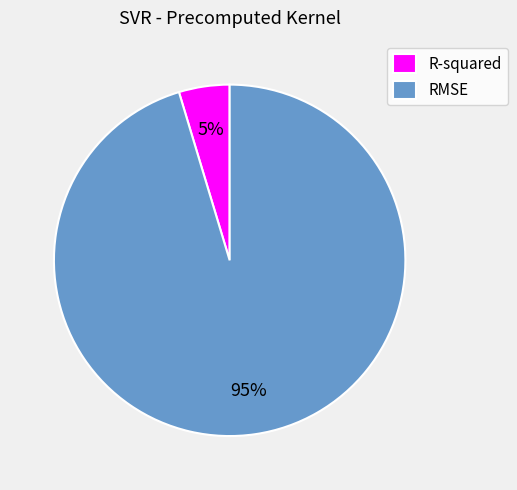

Rank the categories by value from lowest to highest.

R-squared, RMSE